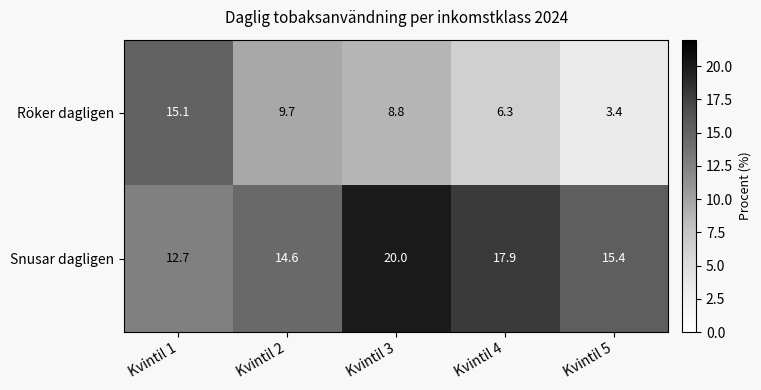

Reading right to left, transcribe all the data shown in this chart.

Röker dagligen: 3.4	6.3	8.8	9.7	15.1
Snusar dagligen: 15.4	17.9	20.0	14.6	12.7